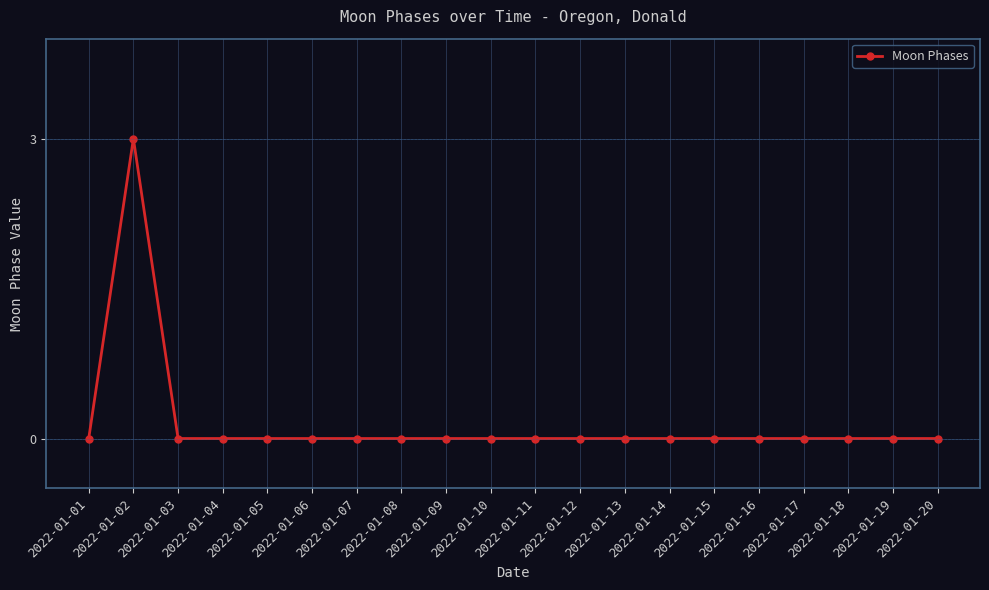

True or false: the data shows -2 at 2022-01-17.

False